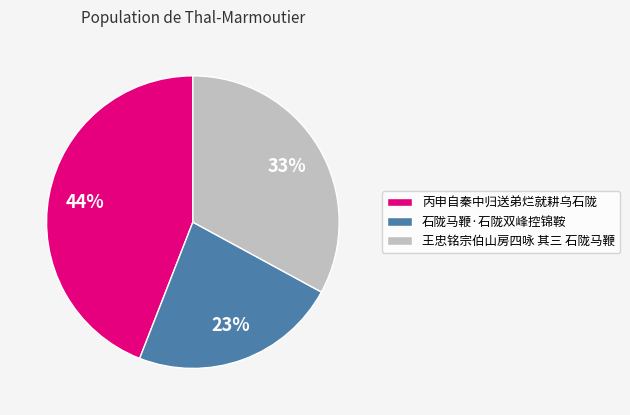

To the nearest percent, what portion does 石陇马鞭·石陇双峰控锦鞍 represent?

23%